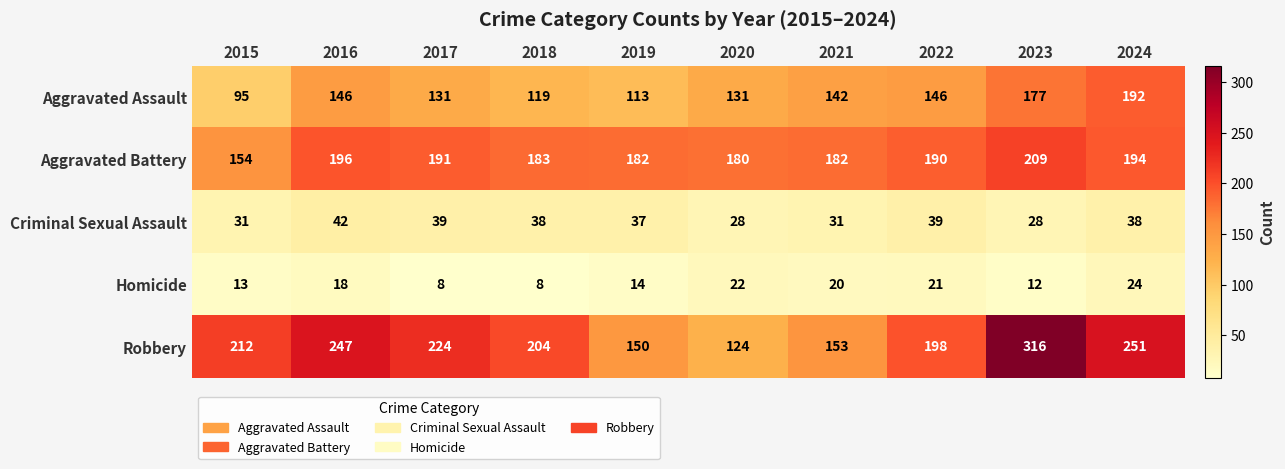

What is the sum of the Criminal Sexual Assault values at 2019 and 2015?

68